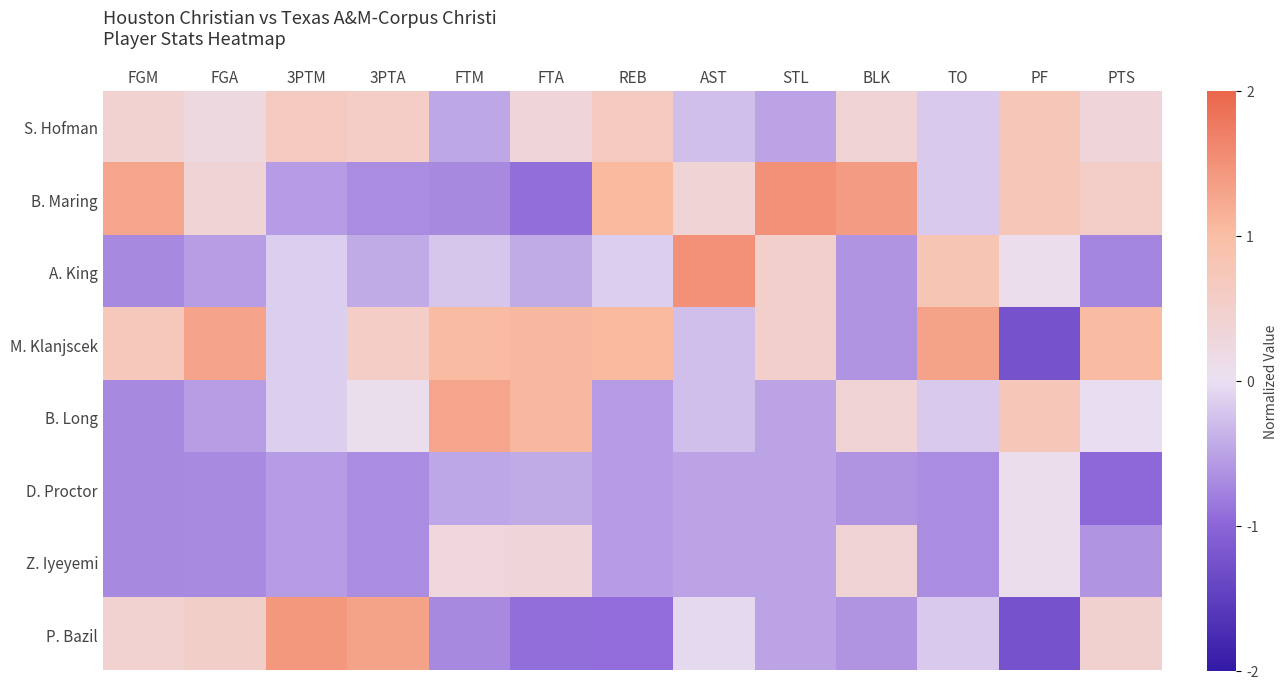

Count the number of data series in this chart.

8